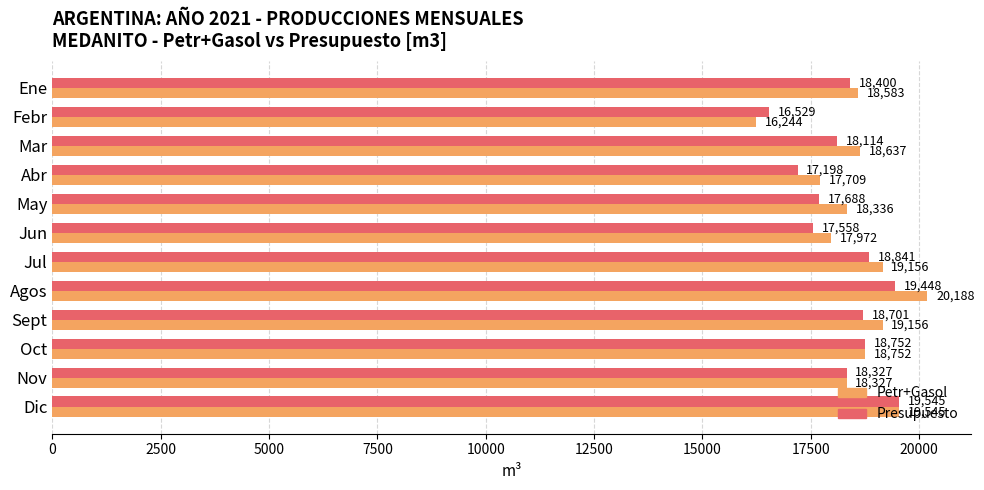

What is the minimum value for Presupuesto?

16529.5